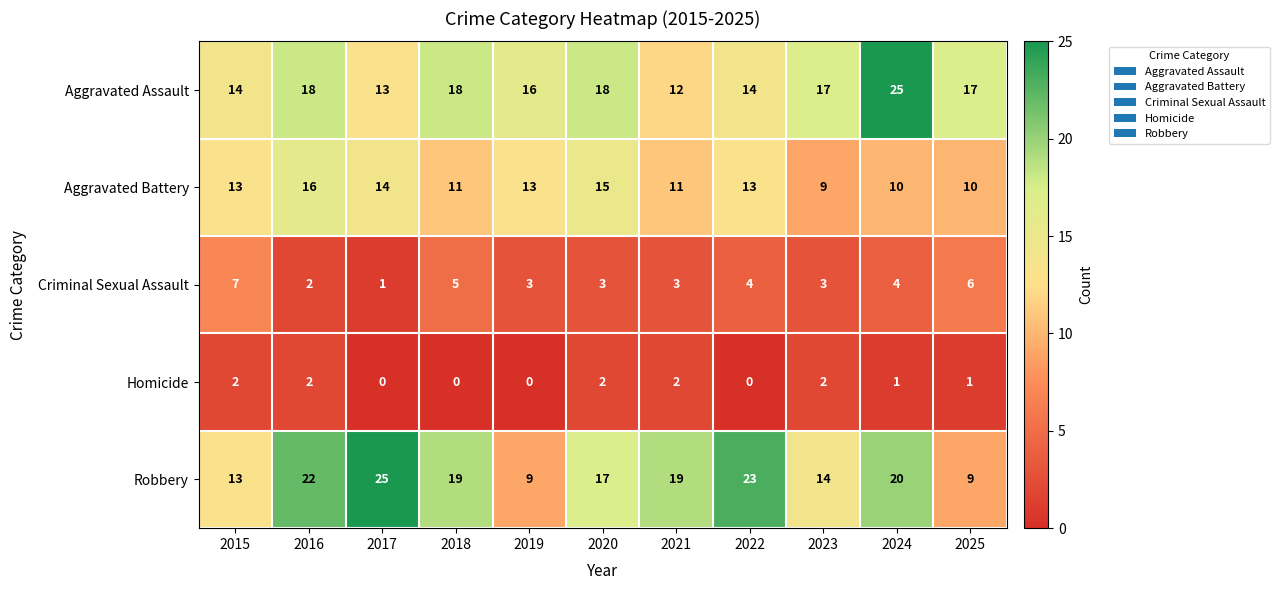

At 2025, list the series in order from largest to smallest.

Aggravated Assault, Aggravated Battery, Robbery, Criminal Sexual Assault, Homicide